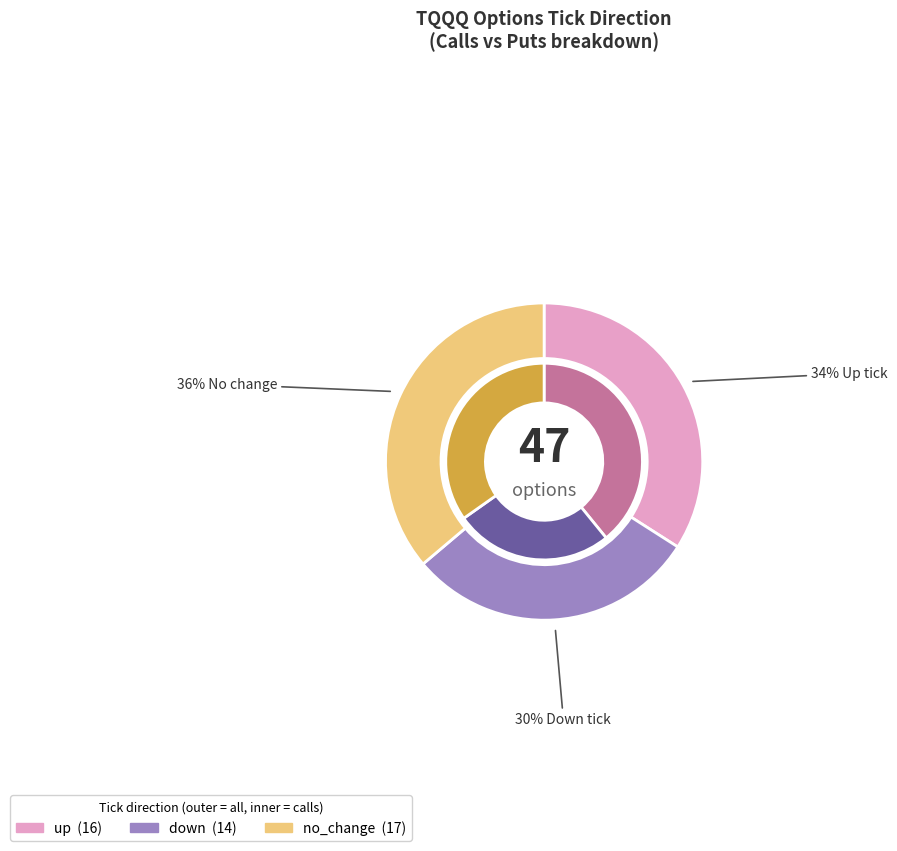

The up slice represents 40% of the pie. True or false?

False